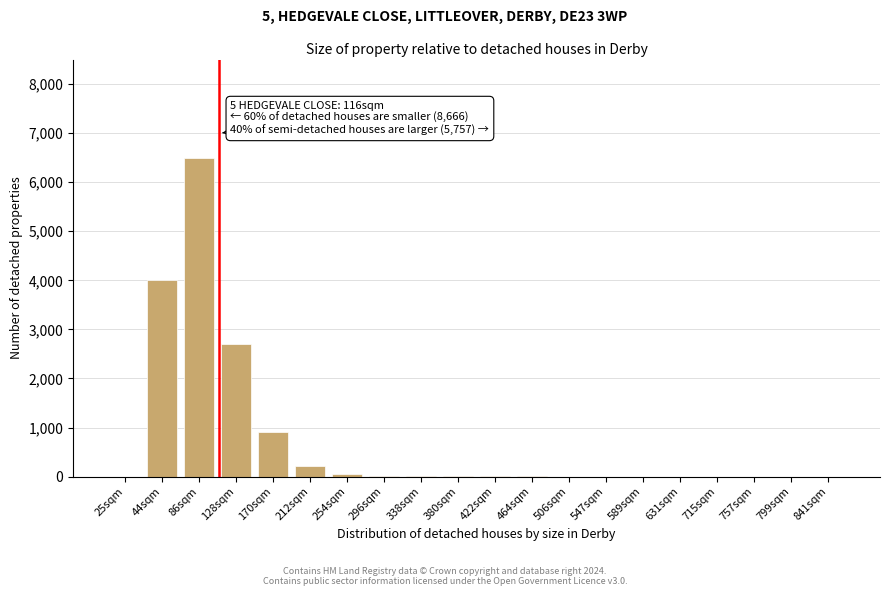

The value at 44sqm is 4000. True or false?

True